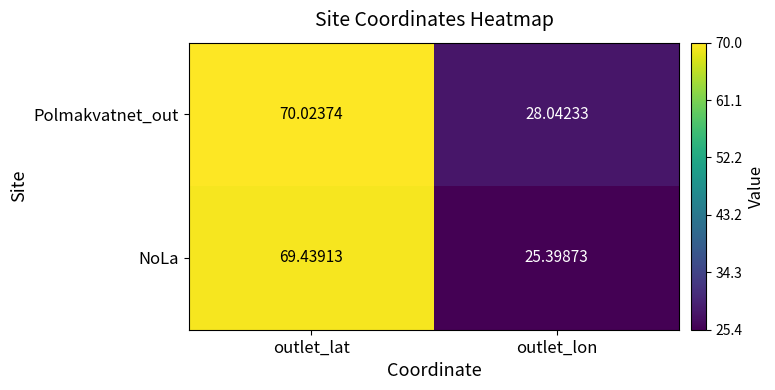

Rank the series by their maximum value, from highest to lowest.

Polmakvatnet_out, NoLa